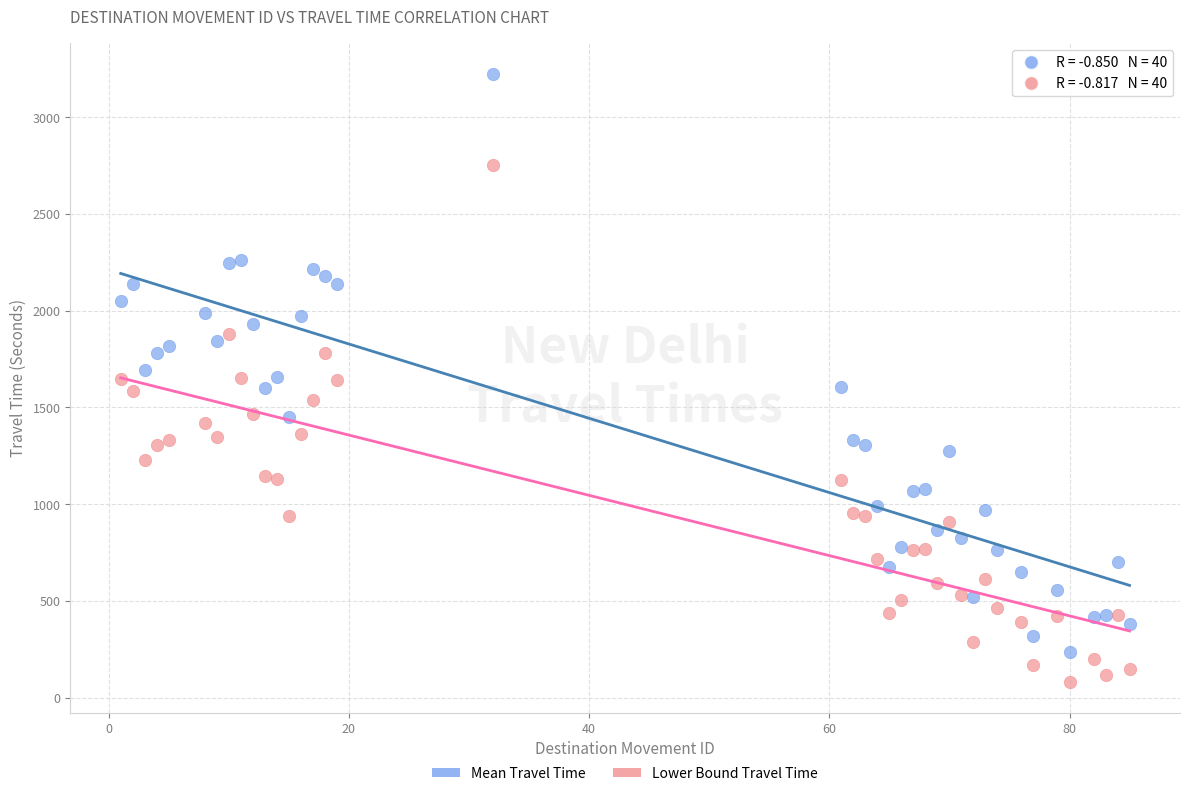

Across all data points, what is the range of X values (max minus min)?

84